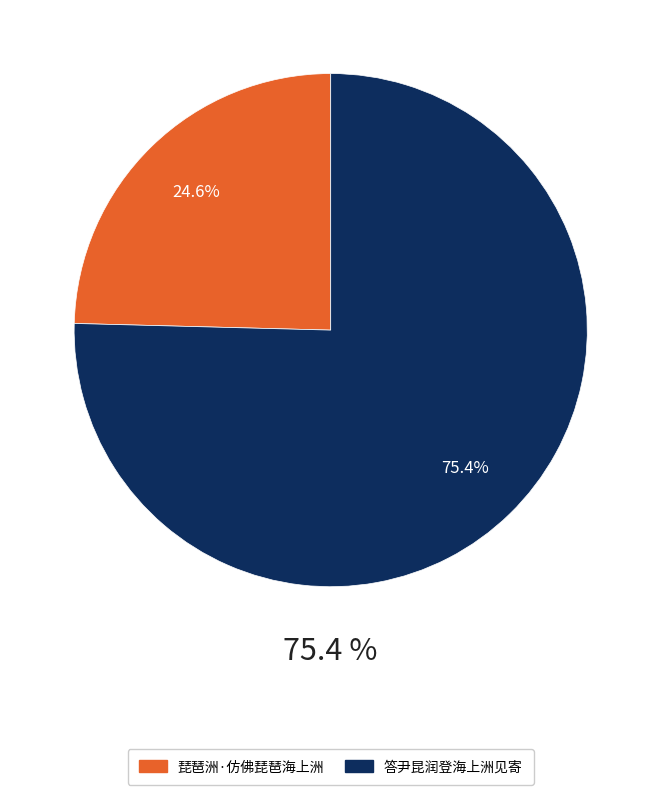

To the nearest percent, what is the difference between the 答尹昆润登海上洲见寄 and 琵琶洲·仿佛琵琶海上洲 slice percentages?

51%